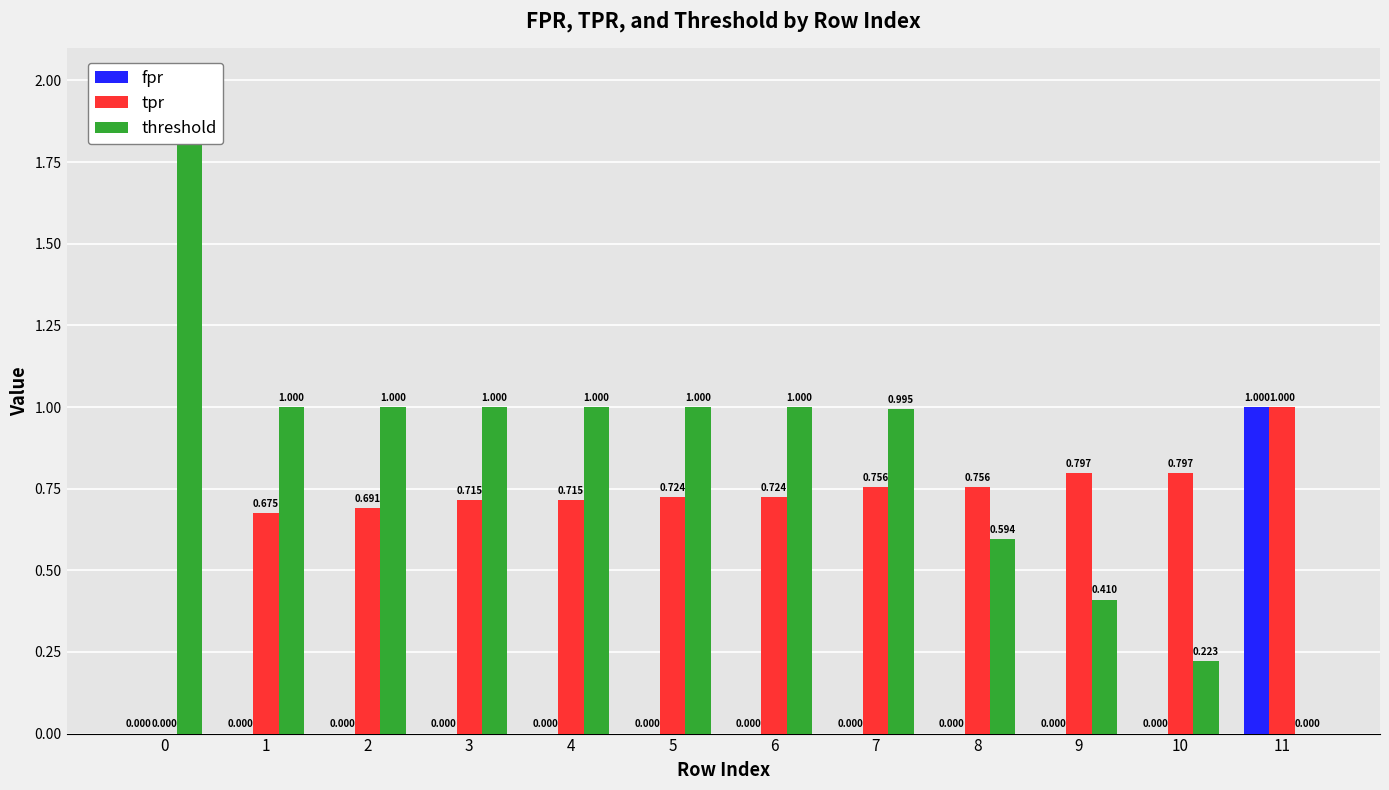

True or false: tpr has a value of 0.8 at 8.

True